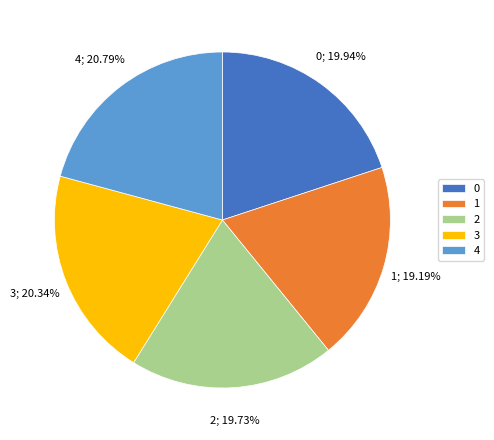

Do 0 and 1 together represent more than half of the pie?

No